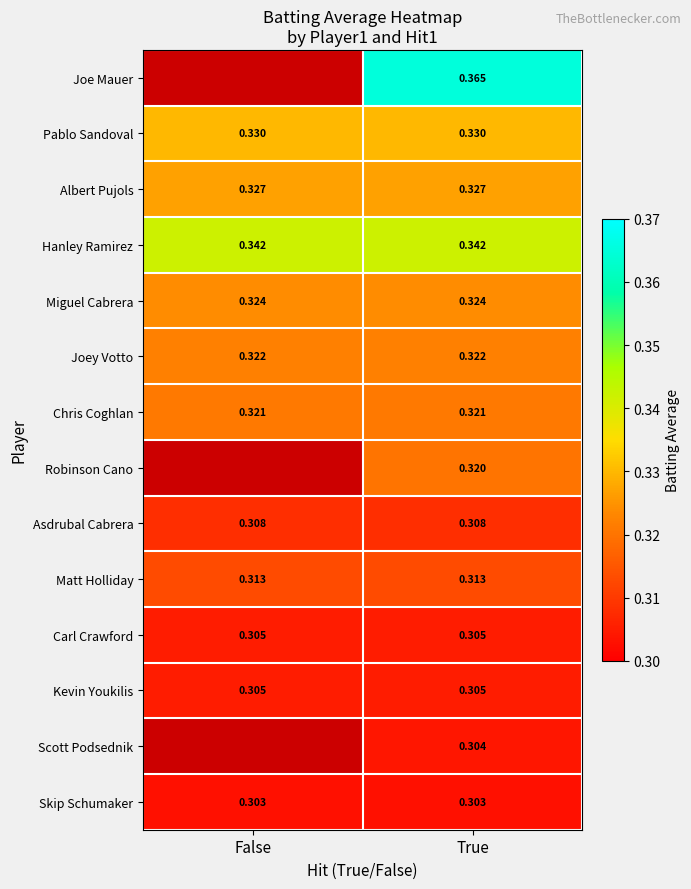

Is the value of Albert Pujols at False greater than the value of Miguel Cabrera at False?

Yes